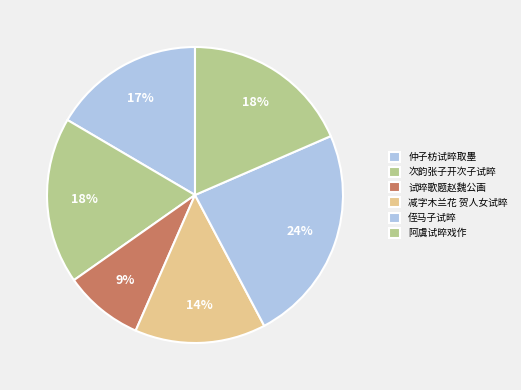

How many segments does this pie chart have?

6